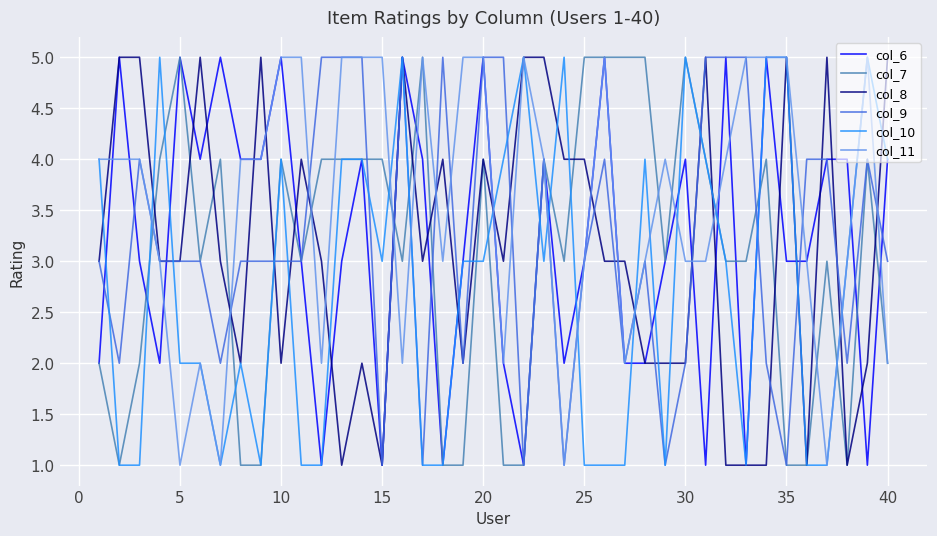

Which series has the largest total across all categories?

col_11